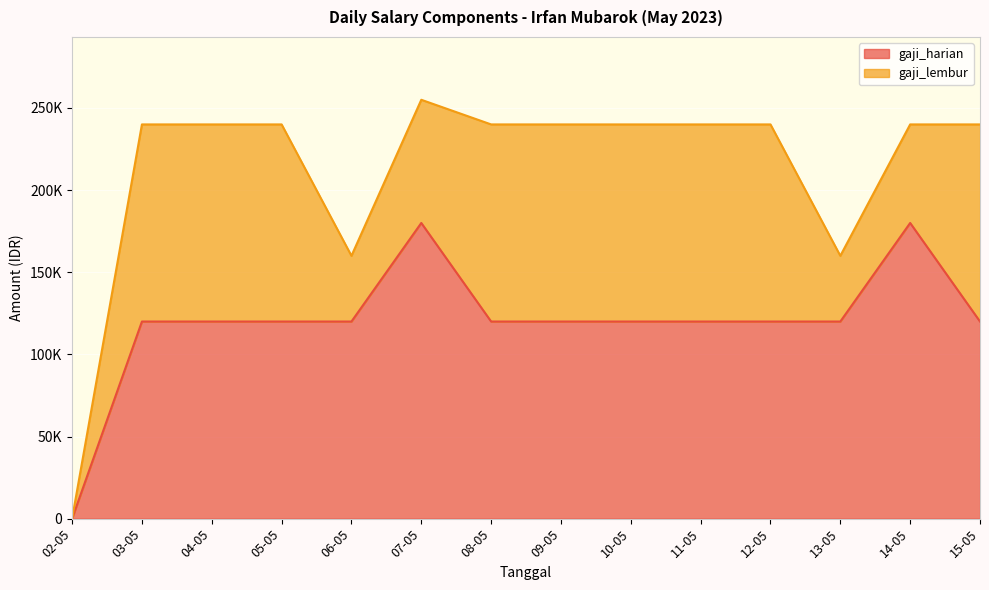

Is it true that the value at 04-05 is 200919?

False